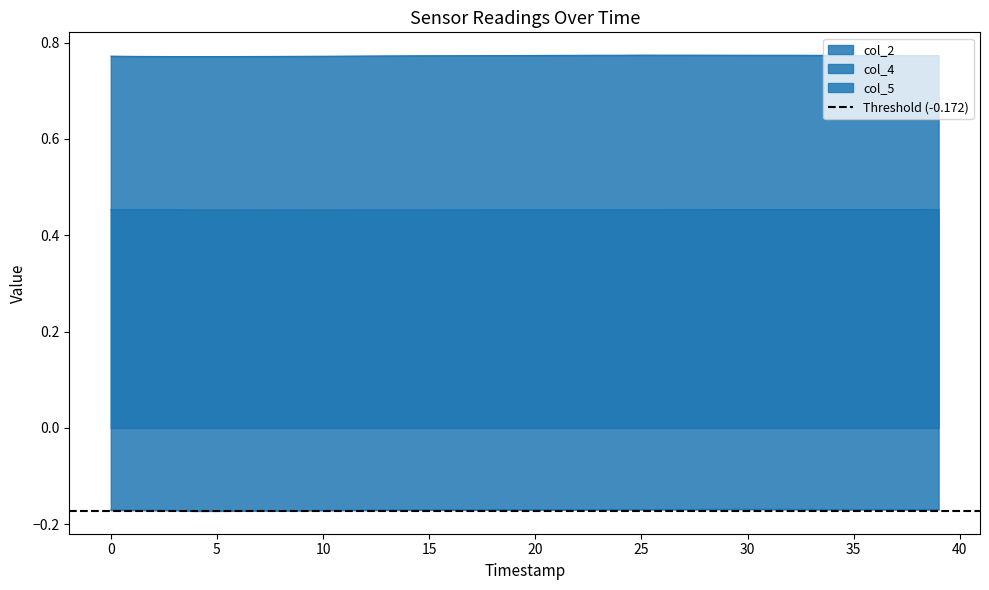

How many series are shown in this chart?

3